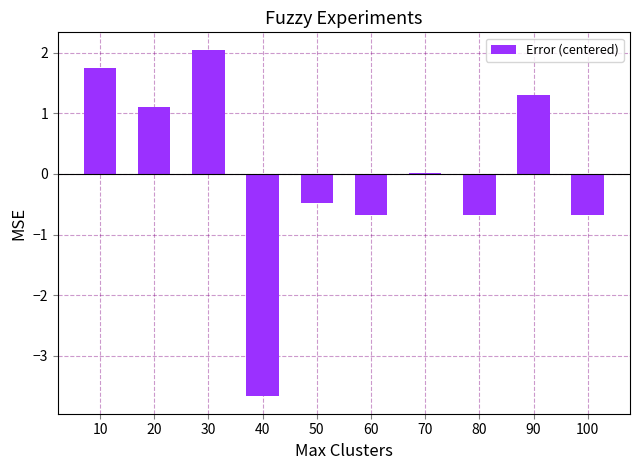

Are the bars horizontal?

No